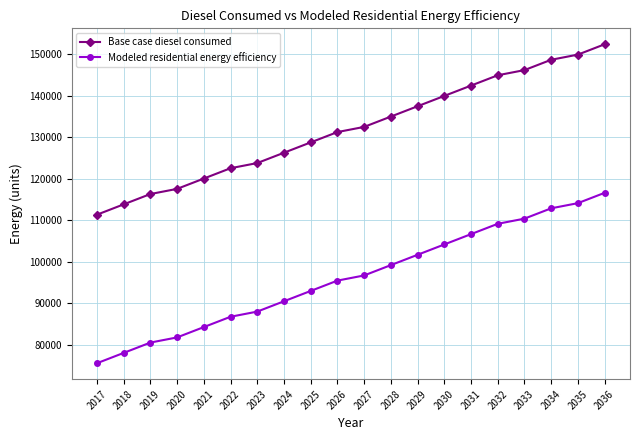

Does the chart display data point markers on the line(s)?

Yes